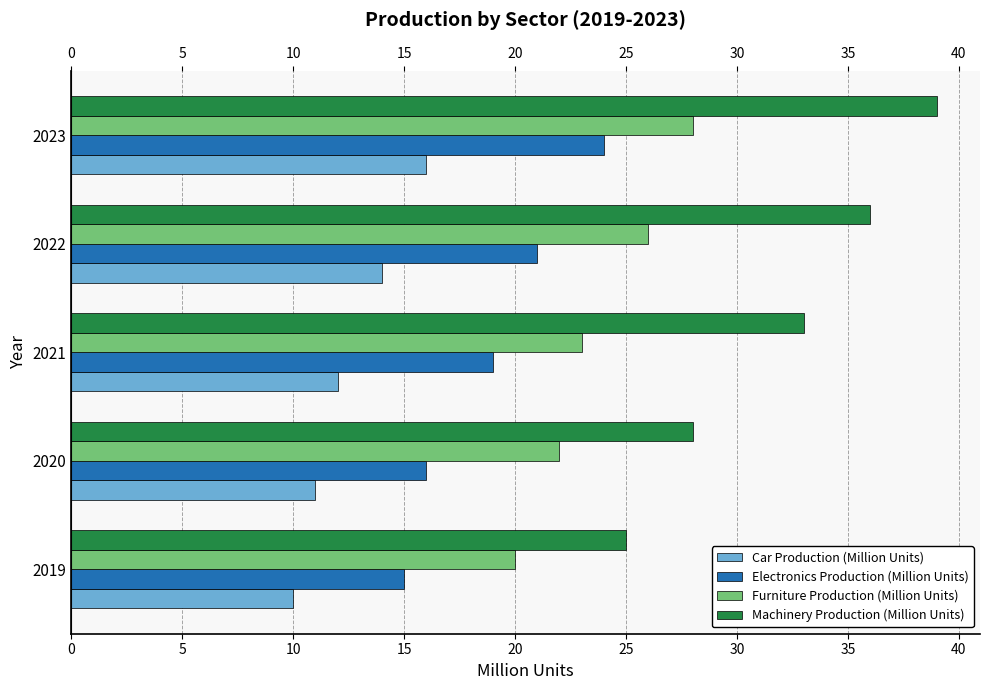

At how many categories does at least one series exceed 31?

3